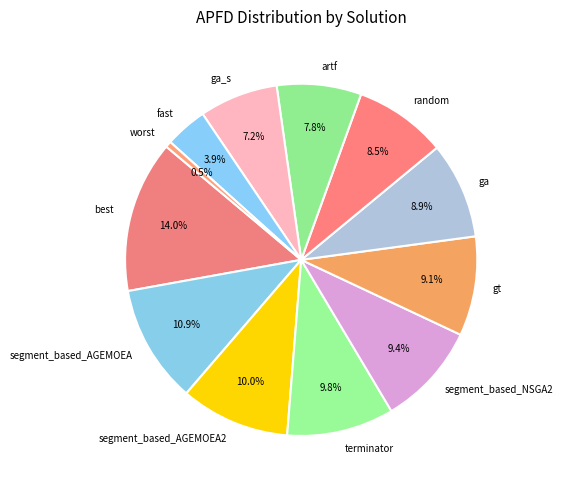

Does segment_based_AGEMOEA2 account for over 50% of the chart?

No